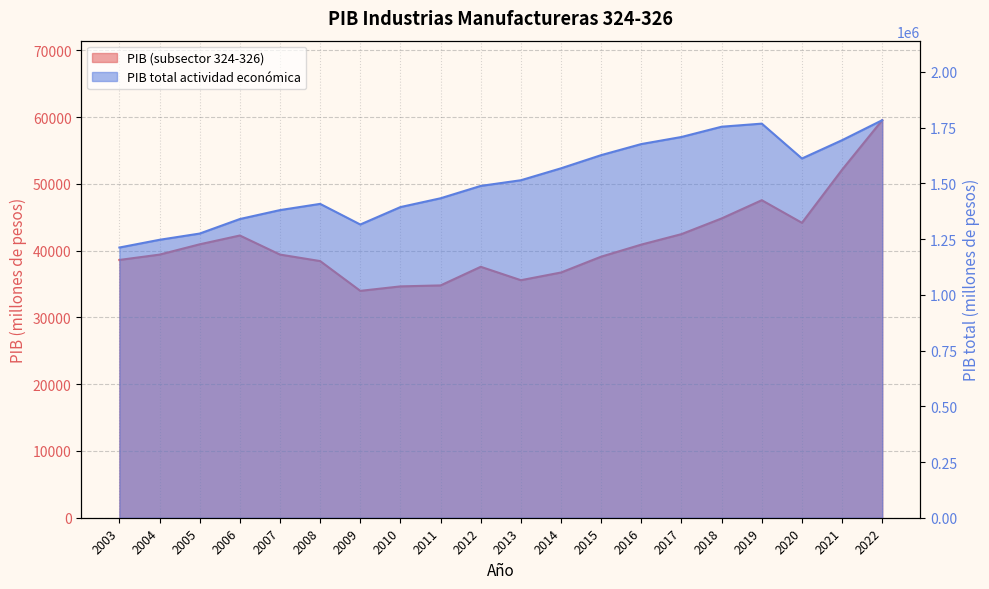

Rank the series at 2017 from lowest to highest value.

PIB, PIB total